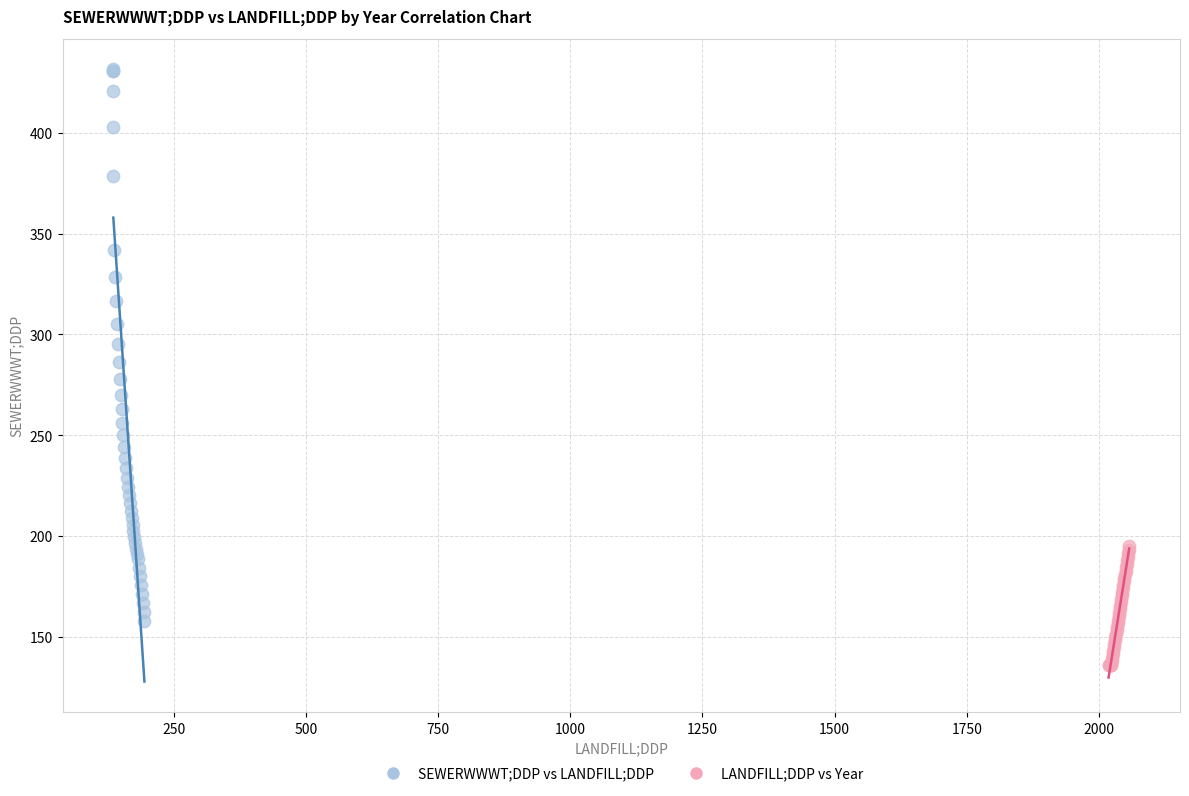

Which series reaches the minimum Y coordinate?

LANDFILL;DDP vs Year